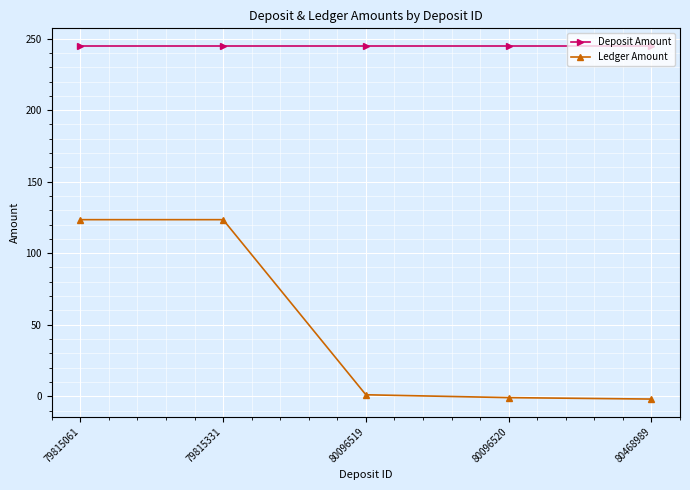

Which series changed the most between 79815331 and 80096520?

Ledger Amount